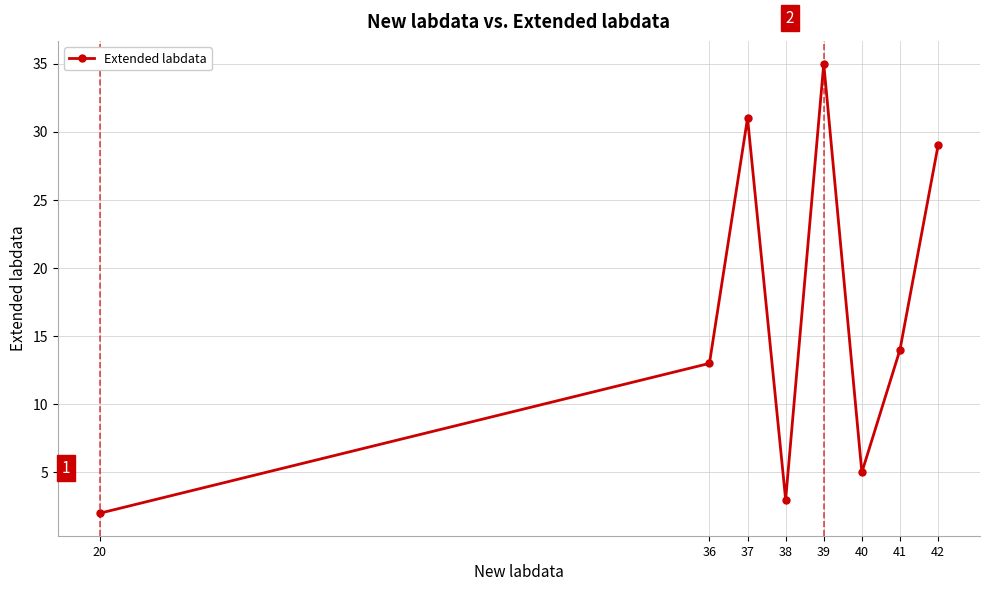

Where is the data nearest to the value 18?

41